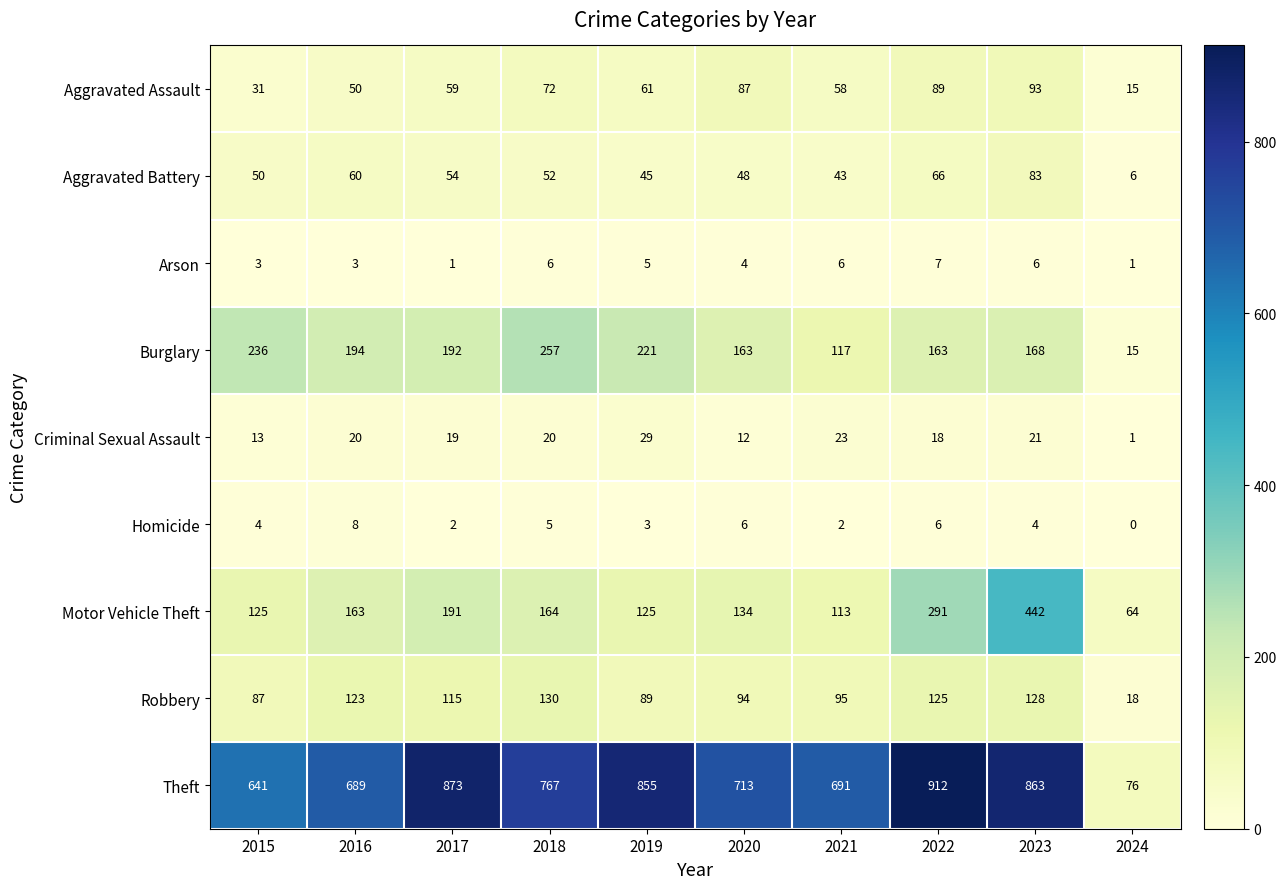

Is it true that Aggravated Assault equals 93 at 2023?

True